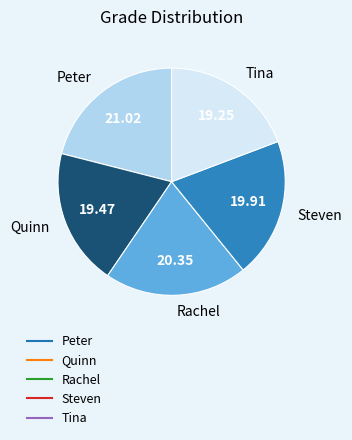

Which has a higher value, Tina or Steven?

Steven